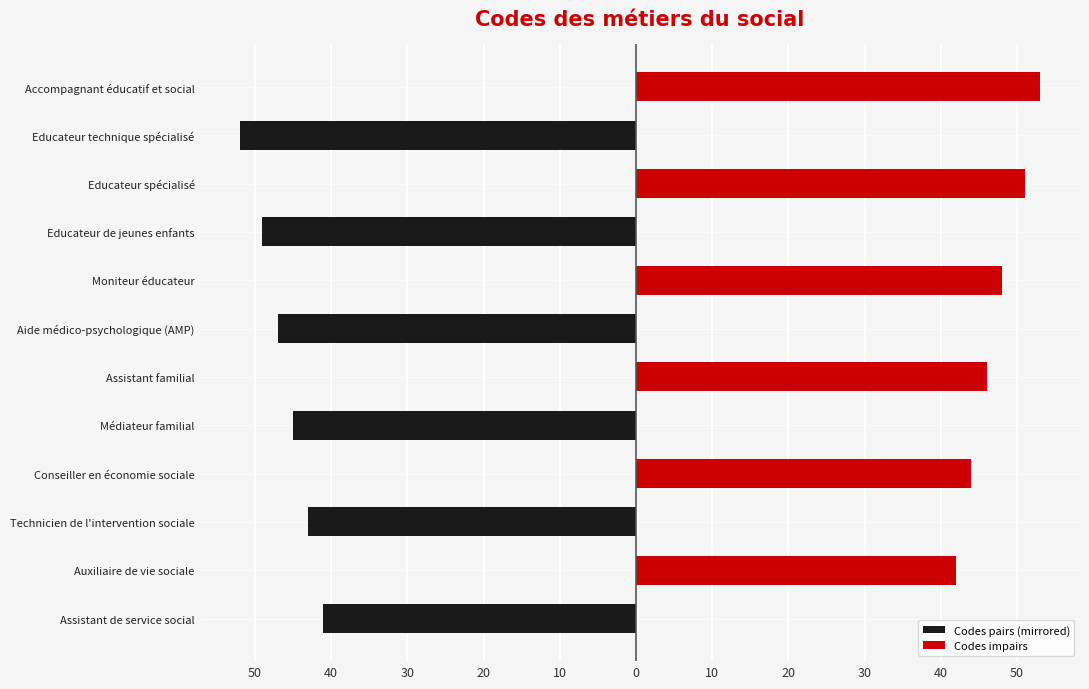

Reading left to right, what are all the values shown in this chart?

Codes pairs (mirrored): -41	0	-43	0	-45	0	-47	0	-49	0	-52	0
Codes impairs: 0	42	0	44	0	46	0	48	0	51	0	53